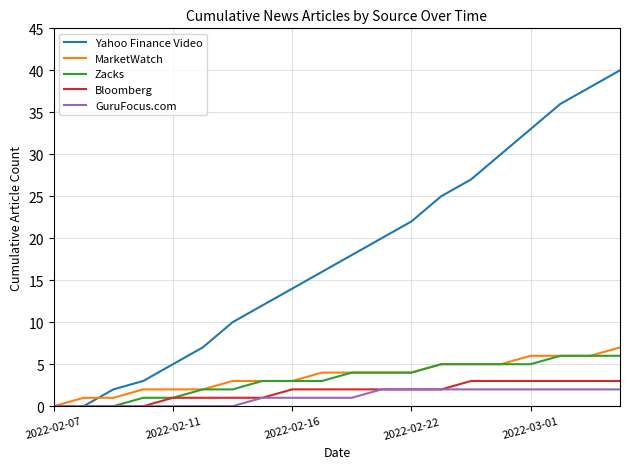

Which series has the largest range (max minus min)?

Yahoo Finance Video